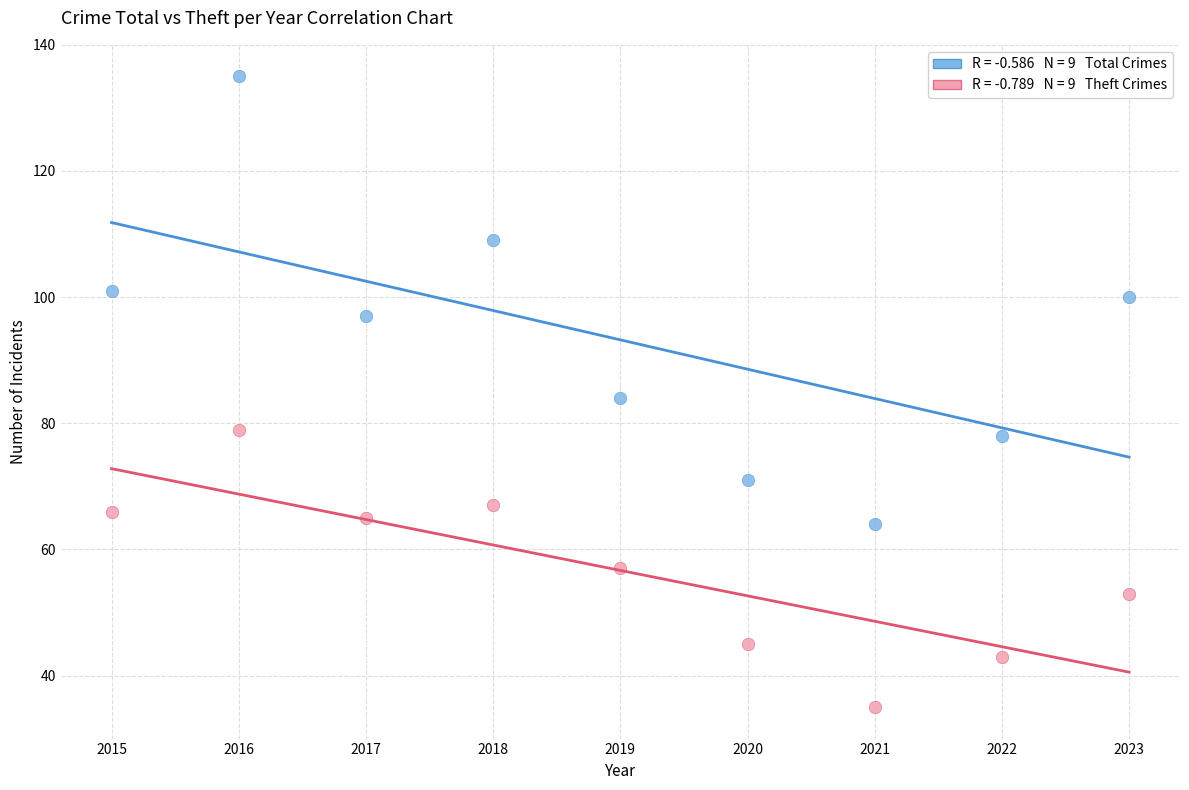

Across all data points, what is the range of X values (max minus min)?

8